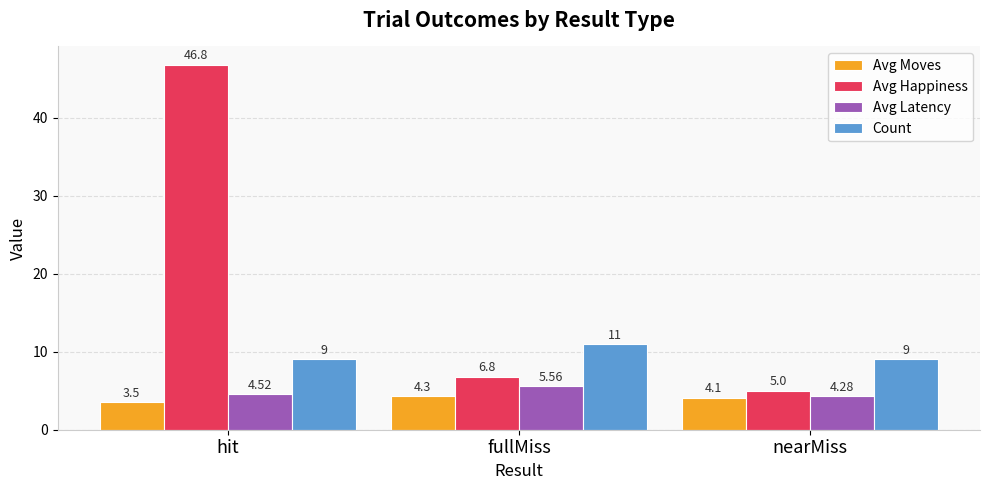

At which category is the sum across all series the highest?

hit